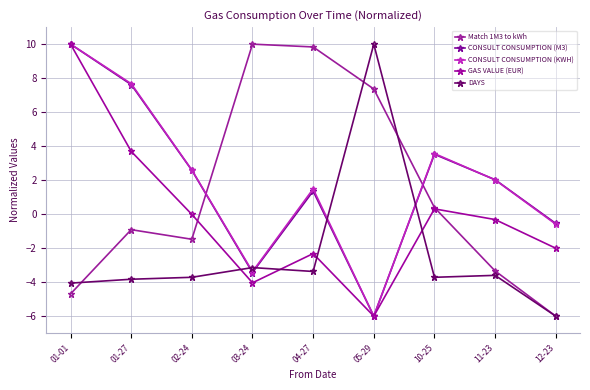

True or false: GAS VALUE (EUR) has a value of 0.5 at 10-25.

False